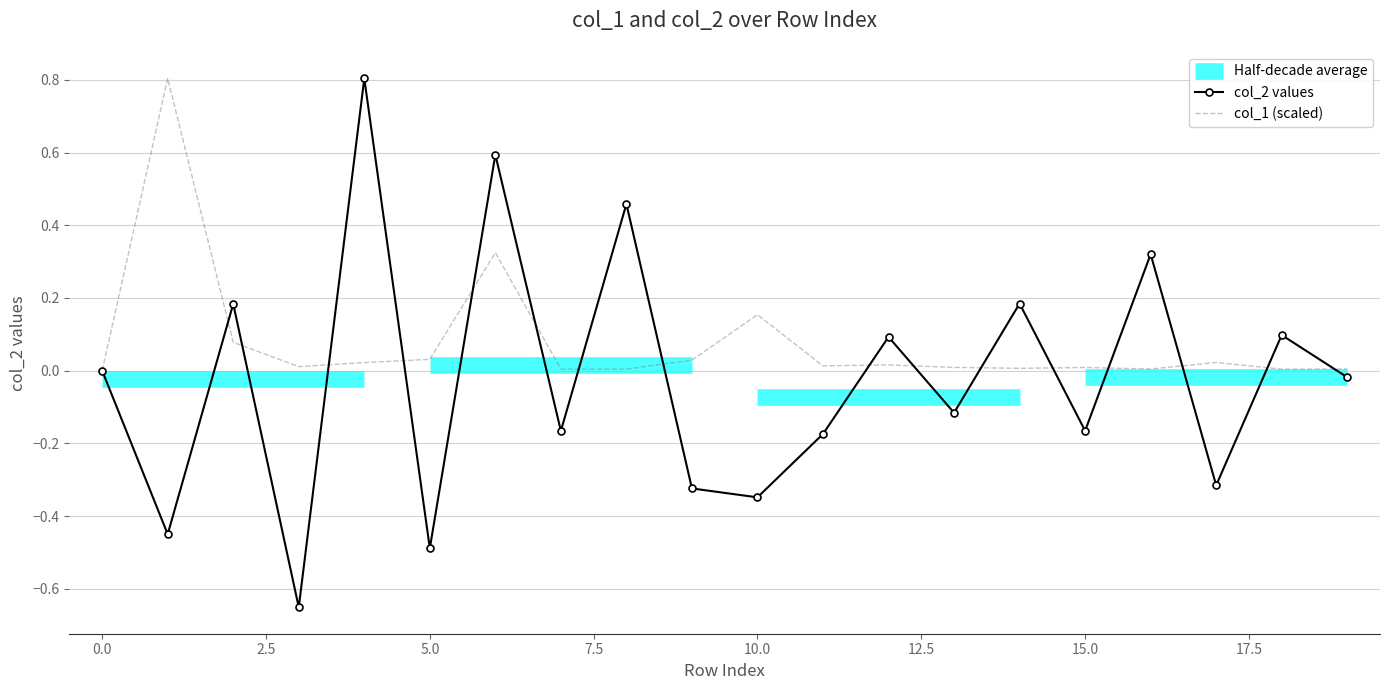

How many intersections are there between col_2 and col_1?

16